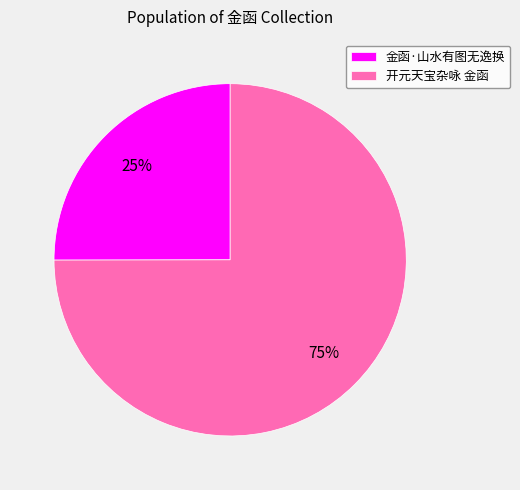

What is the largest slice in the pie chart?

开元天宝杂咏 金函